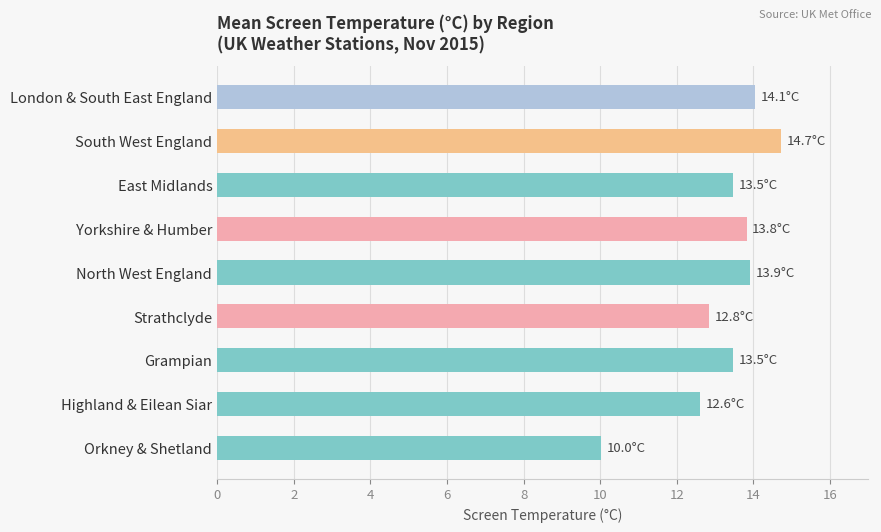

Is it true that the value at Strathclyde is 18.6?

False